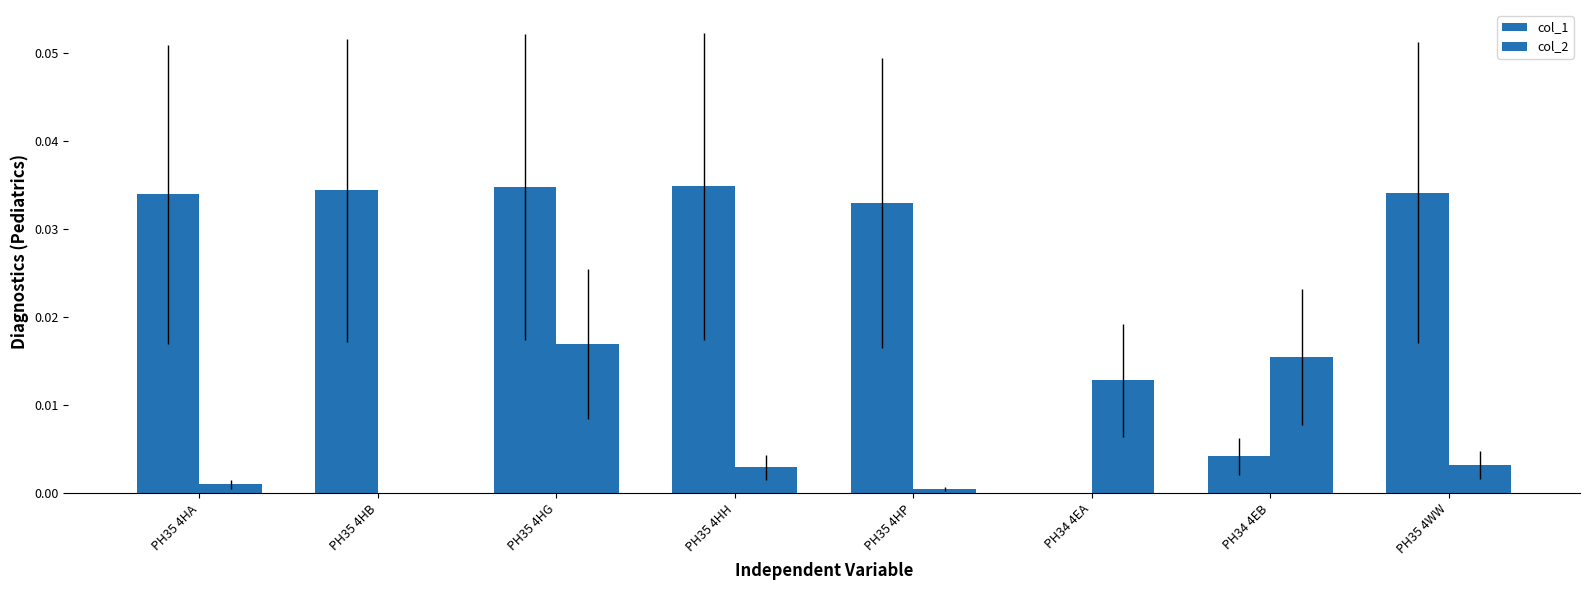

Count the number of categories in the chart.

8